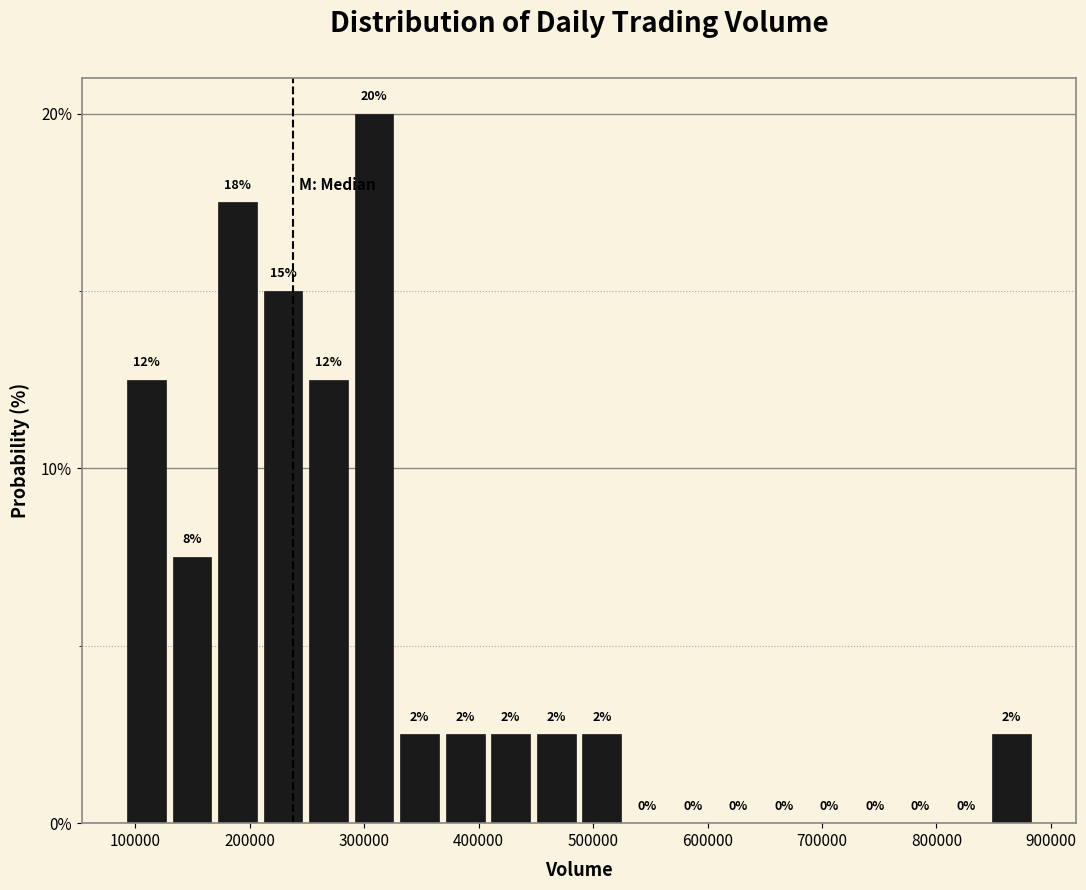

Read against the x-axis, roughly where is the centre of the tallest bar?

310000